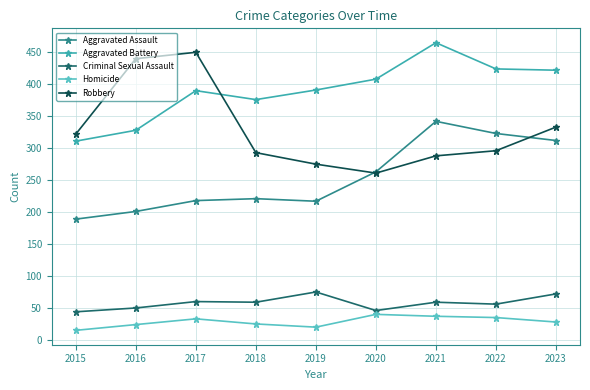

How many interior local valleys does the Robbery series have?

1